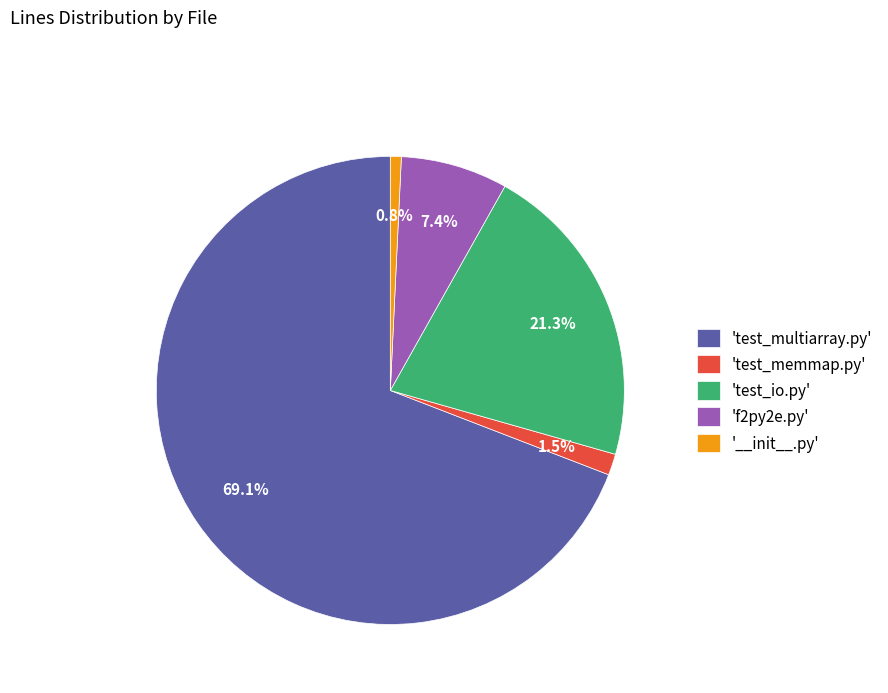

How many segments does this pie chart have?

5